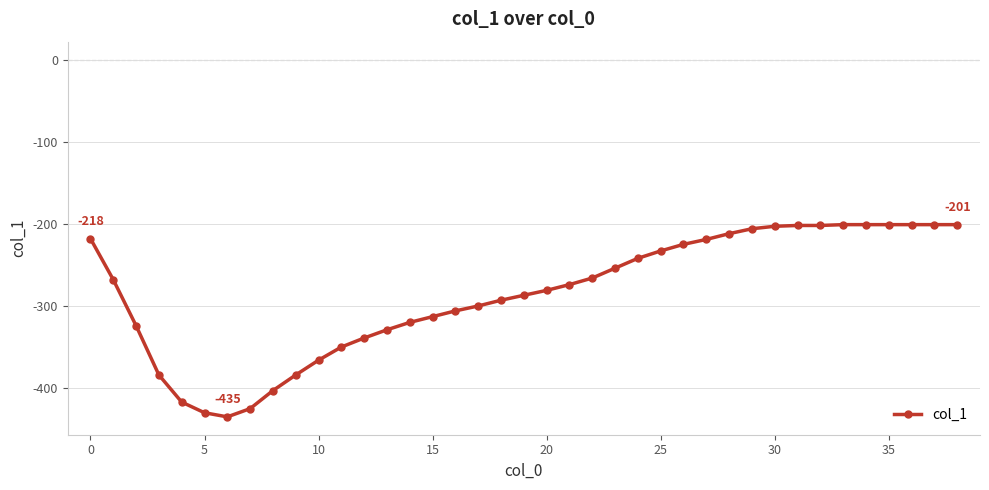

What is the value of the 19th point from the left?

-293